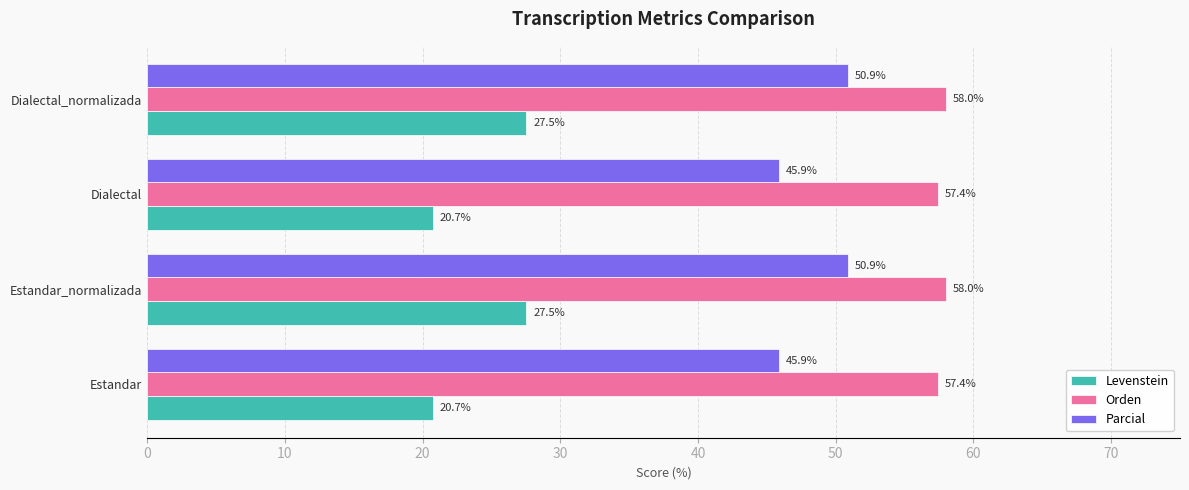

What is the approximate value of Orden at Dialectal_normalizada?

58.0